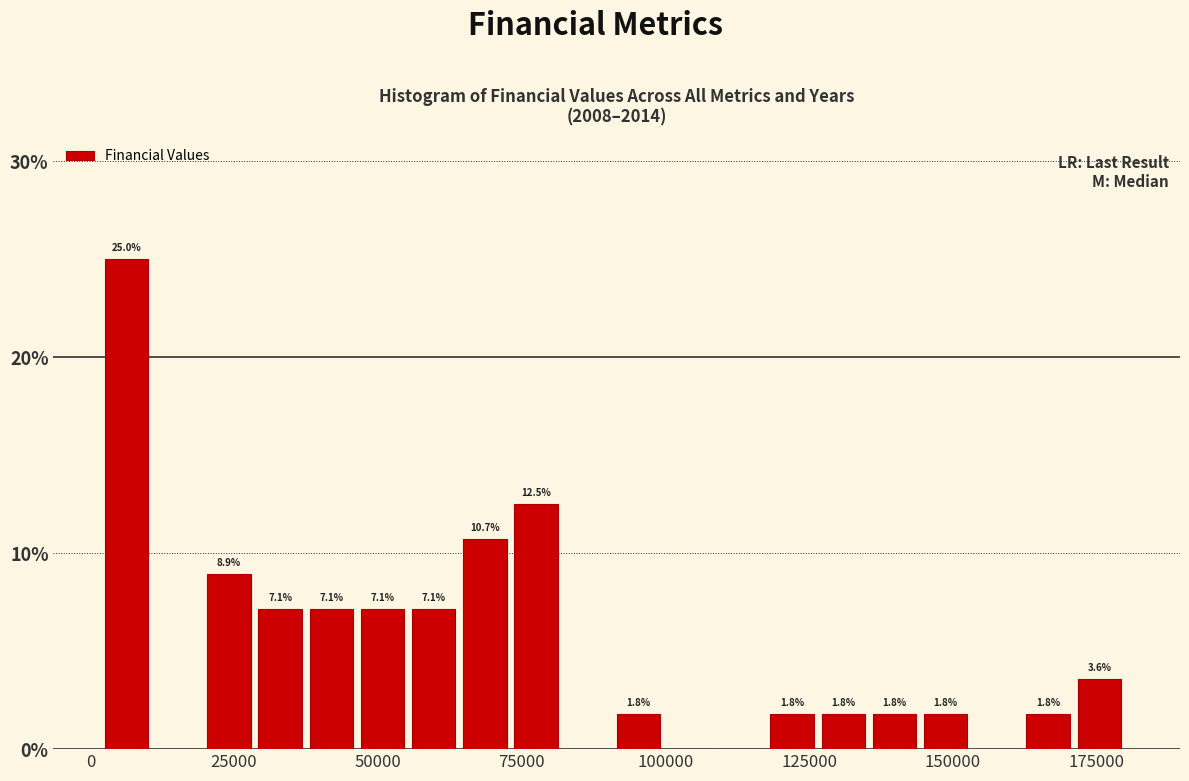

Read against the x-axis, roughly where is the centre of the tallest bar?

5000